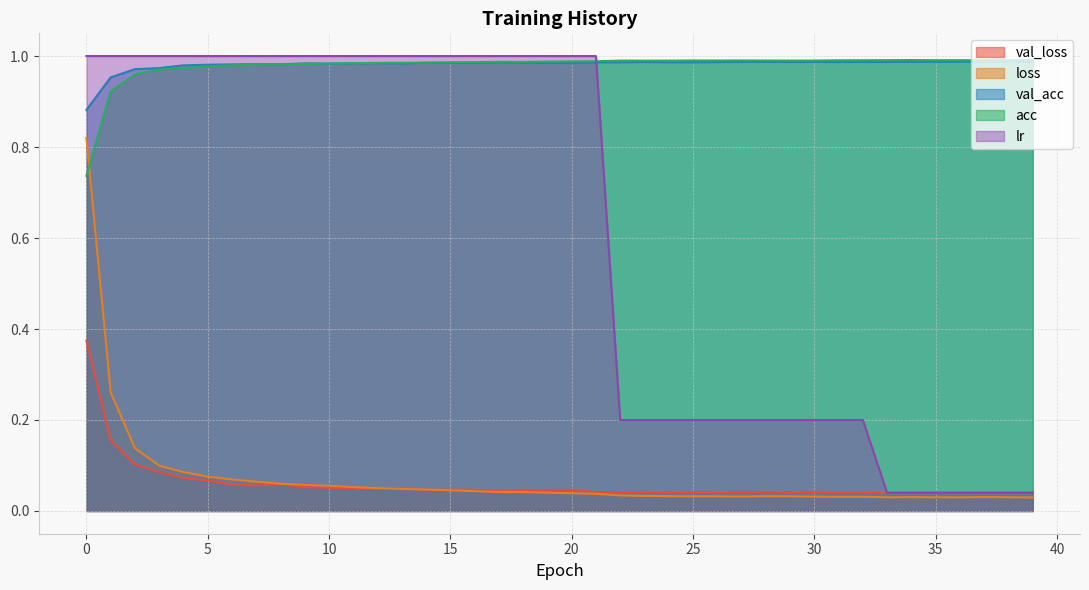

What are all the series names shown in the legend?

val_loss, loss, val_acc, acc, lr